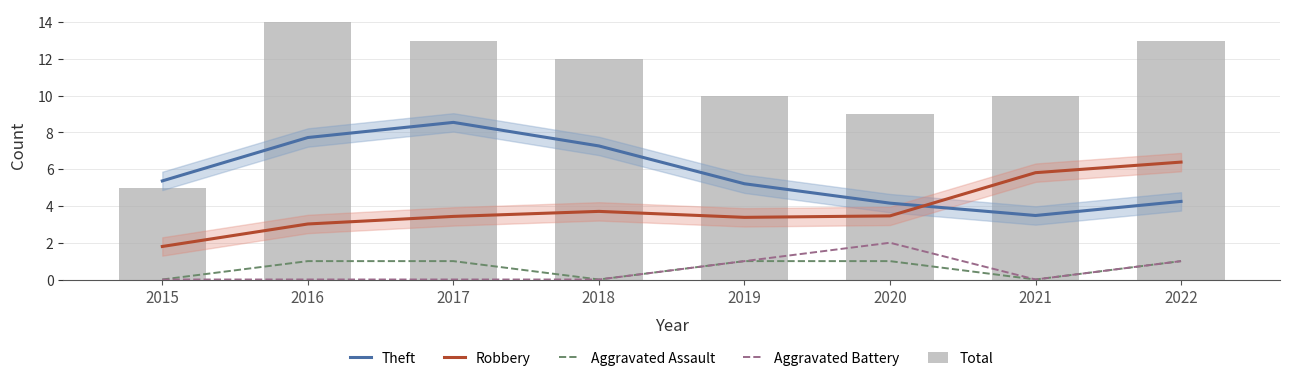

How many series are shown in this chart?

5